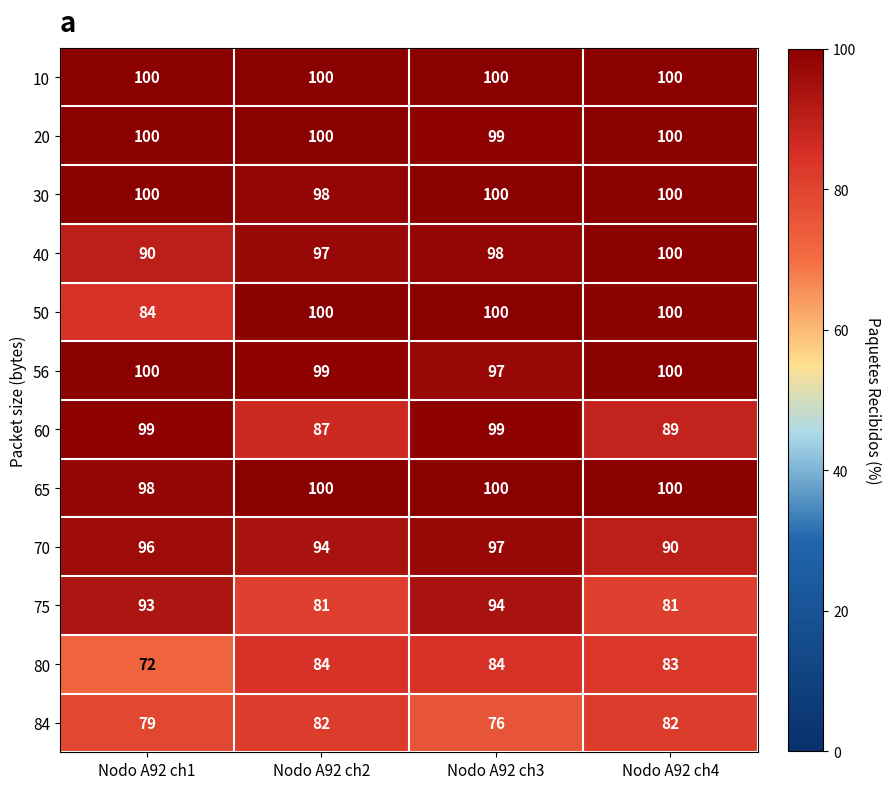

What is the difference between the highest and lowest values at Nodo A92 ch1?

28